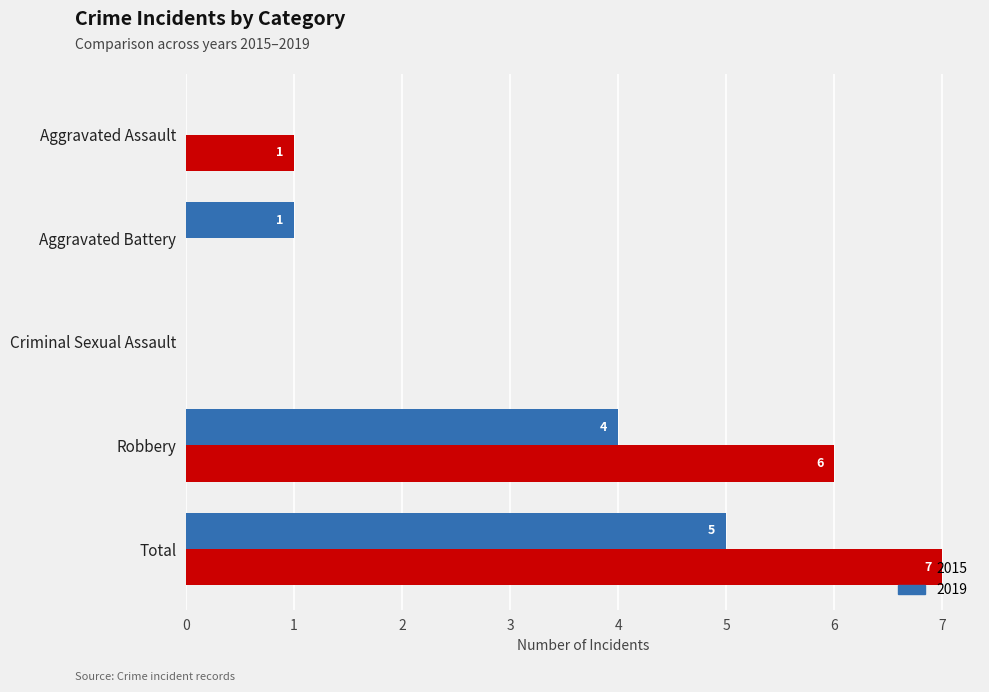

Which series has the largest range (max minus min)?

2015